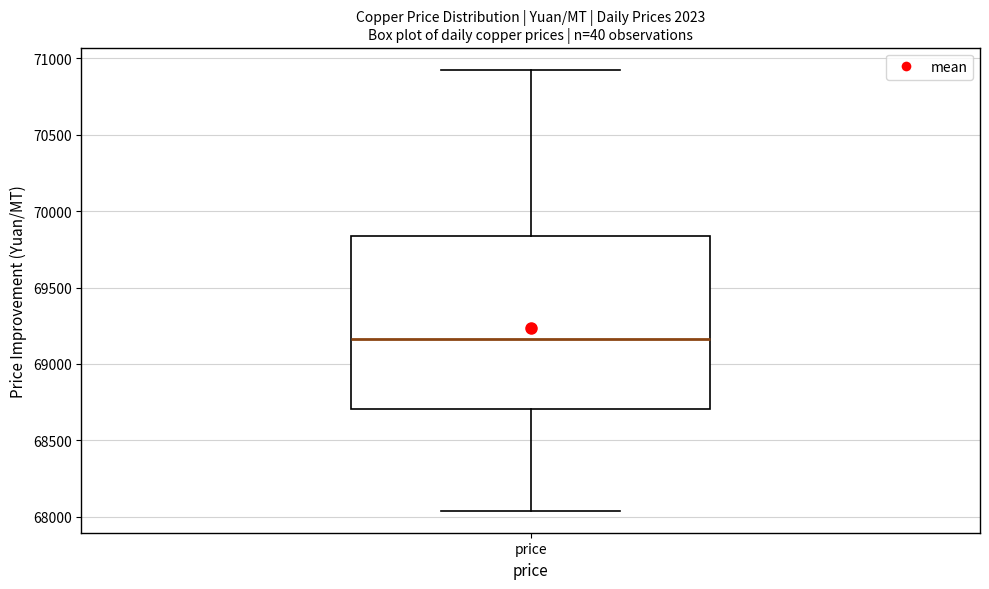

Where does the lower whisker of the box for price end on the y-axis? The values are not printed on the chart, so give them approximately, as read against the axis.

68050